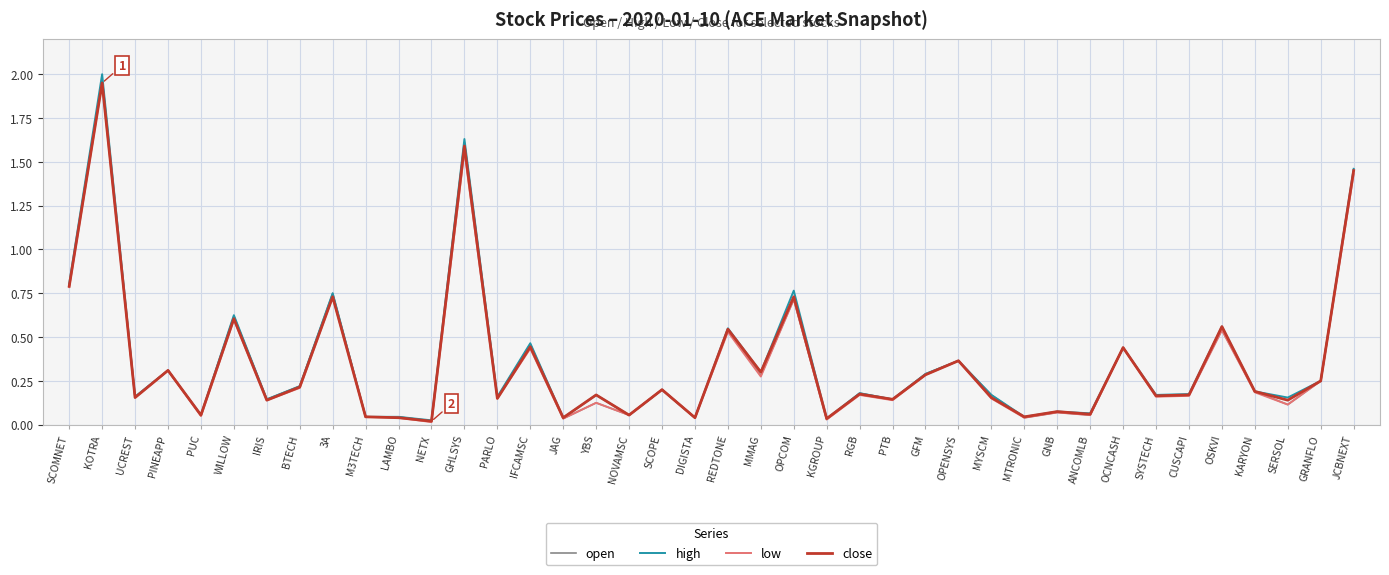

Is the value of open at M3TECH greater than the value of close at REDTONE?

No